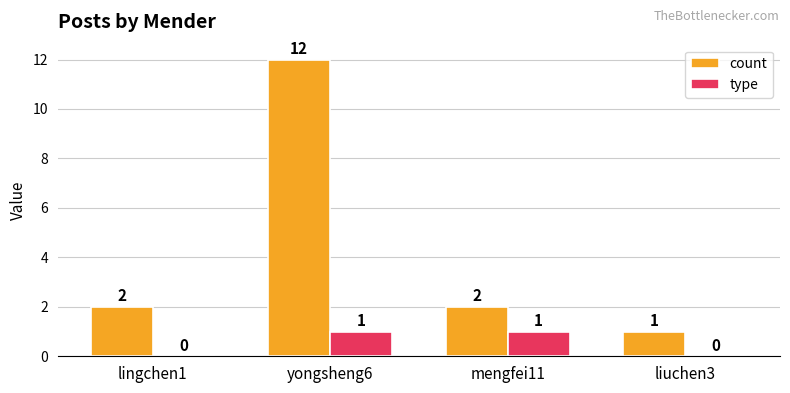

What is the greatest value displayed?

12